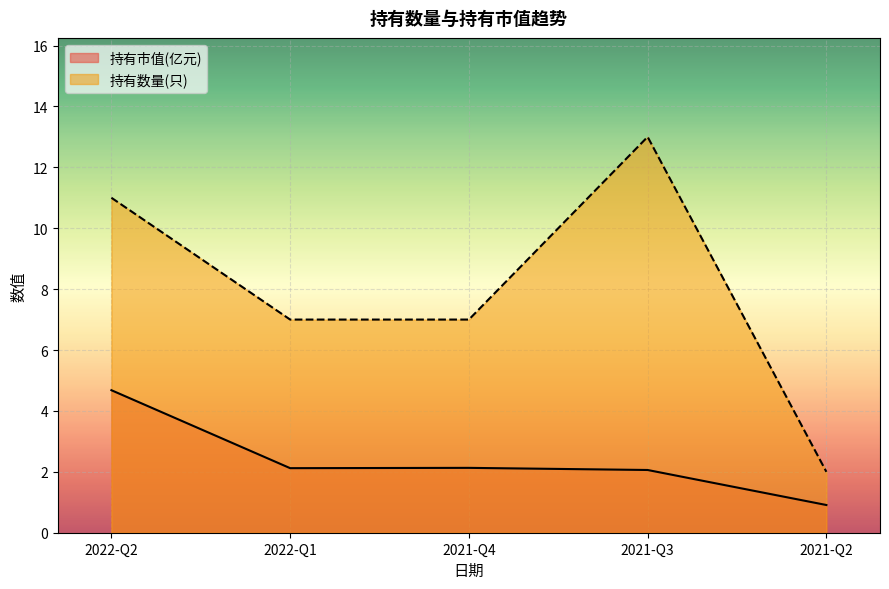

True or false: 持有数量(只) and 持有市值(亿元) intersect in this chart.

False